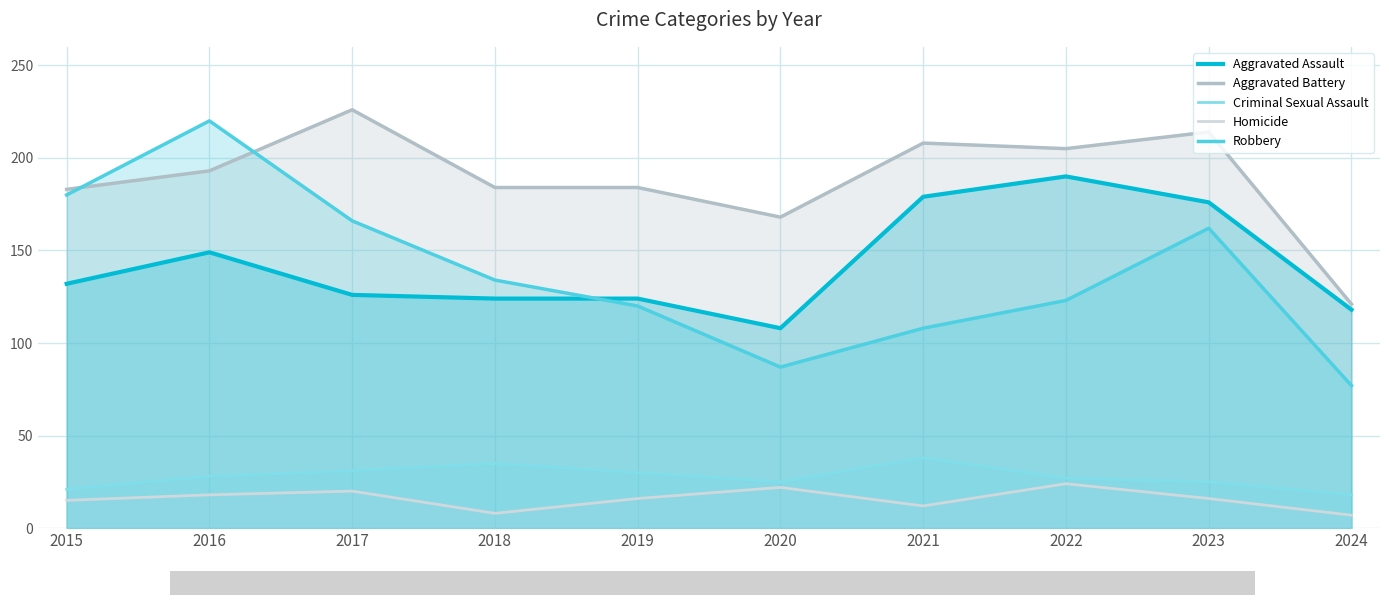

At 2019, list the series in order from smallest to largest.

Homicide, Criminal Sexual Assault, Robbery, Aggravated Assault, Aggravated Battery